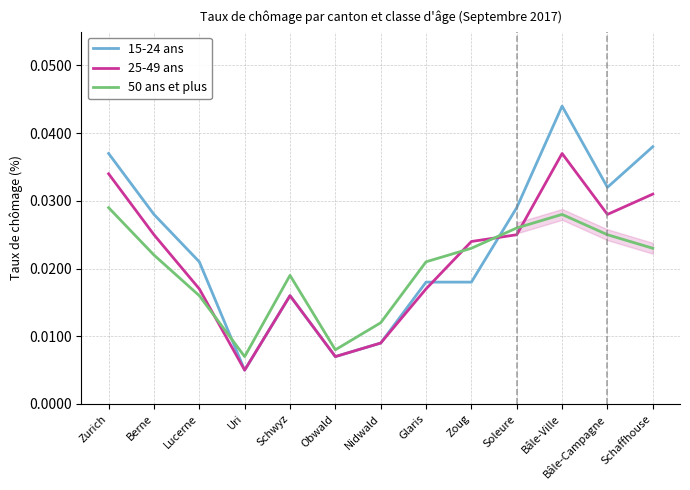

At how many categories does at least one series exceed 0?

13